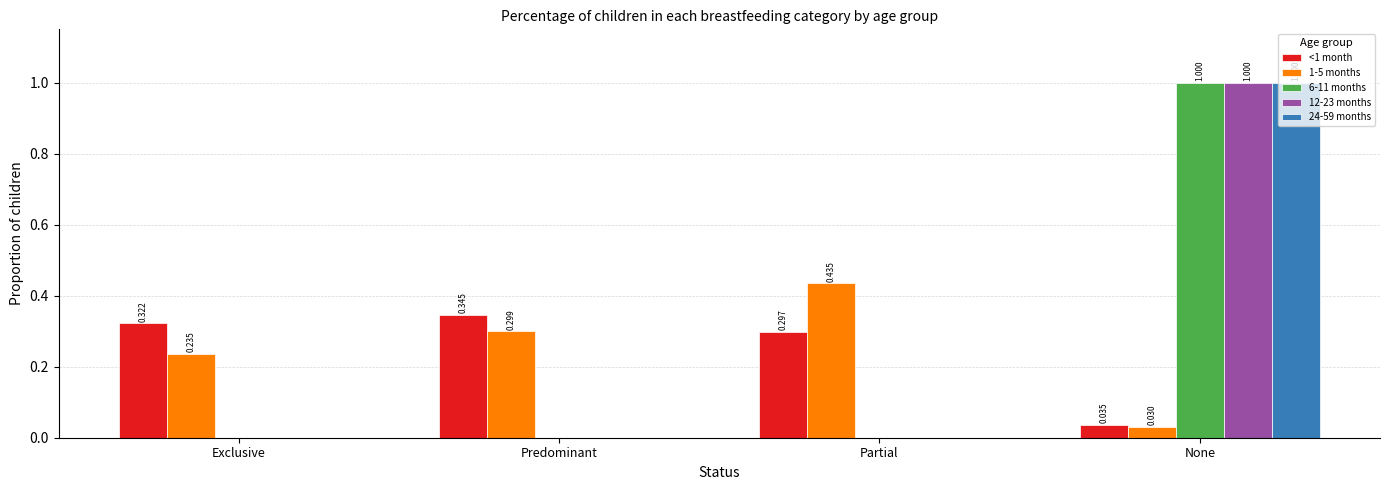

The value of 12-23 months at Partial is -0.6. True or false?

False